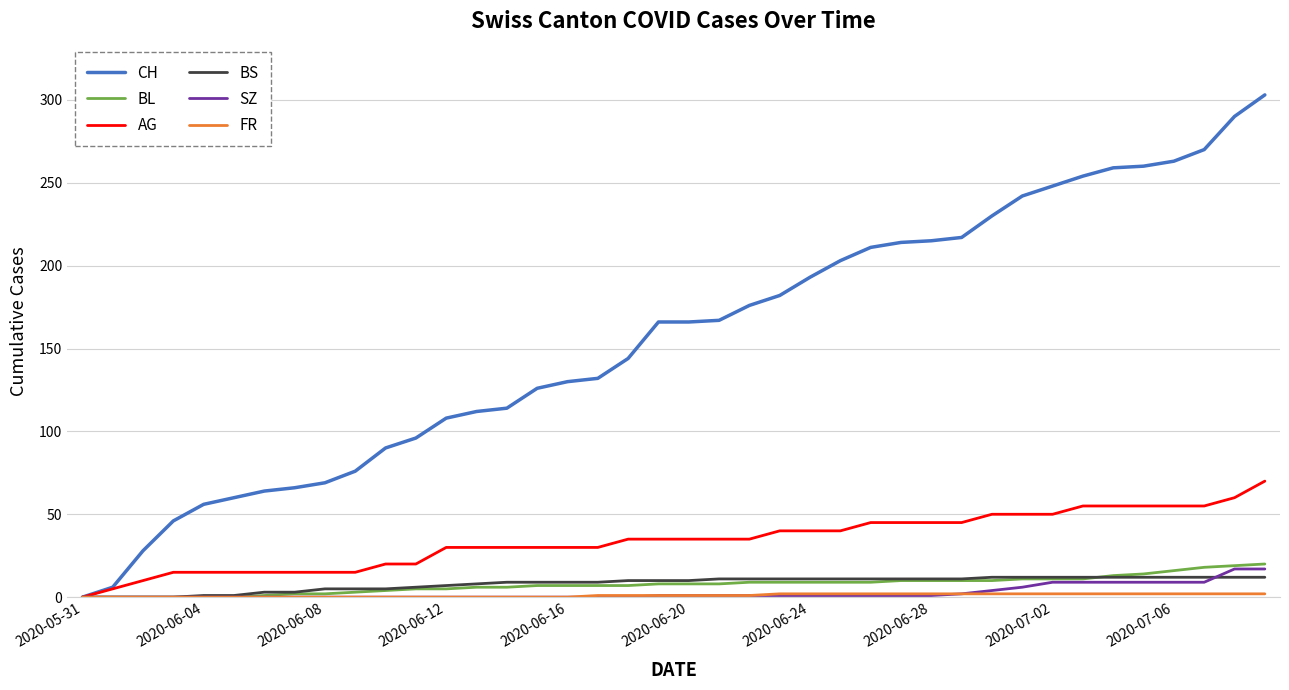

Which series has the widest spread of values?

CH